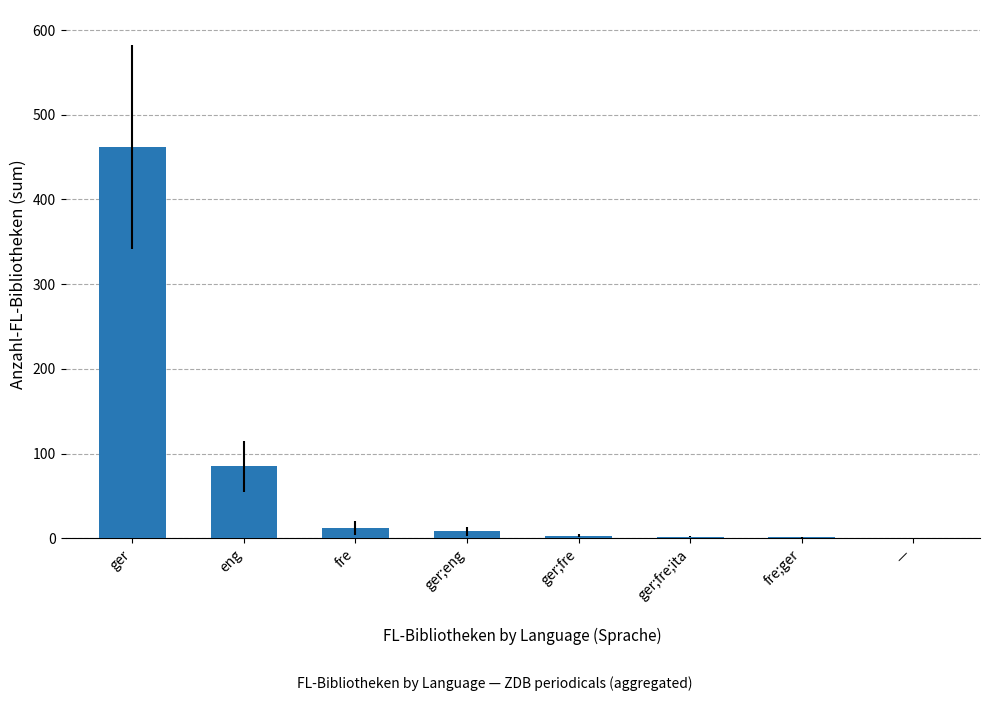

What value does the data have at ger?

462